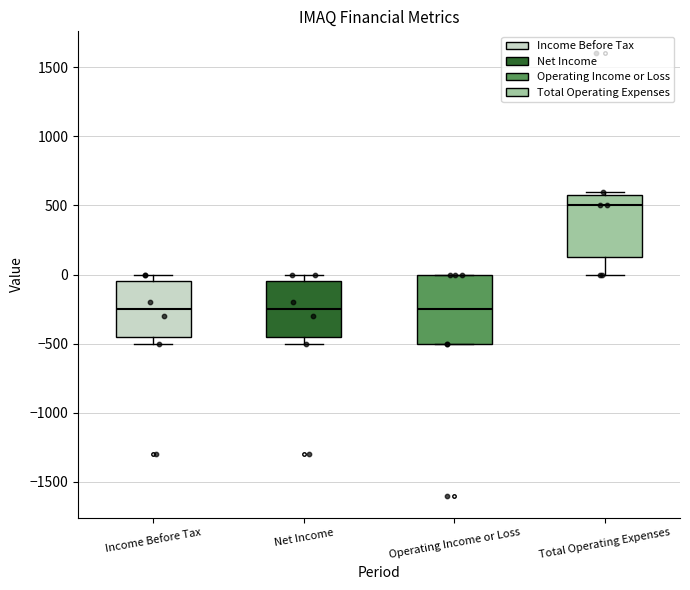

Where is the lower edge of the box for Income Before Tax on the y-axis? The values are not printed on the chart, so give them approximately, as read against the axis.

-450